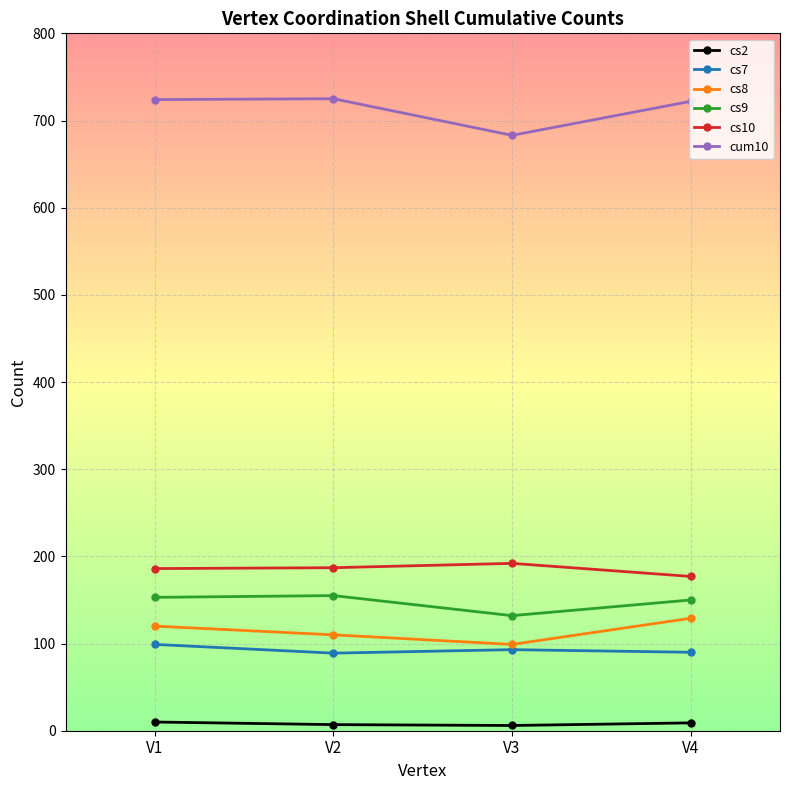

What are all the series names shown in the legend?

cs2, cs7, cs8, cs9, cs10, cum10